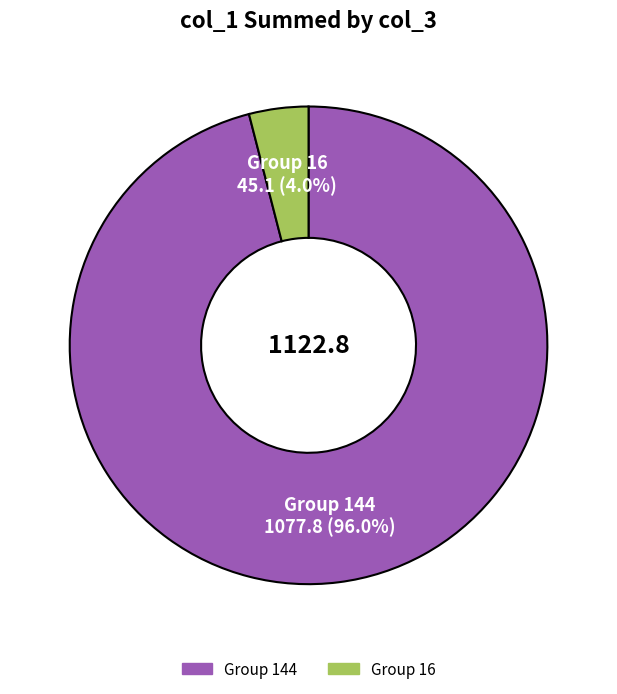

Is there a majority slice in this chart?

Yes